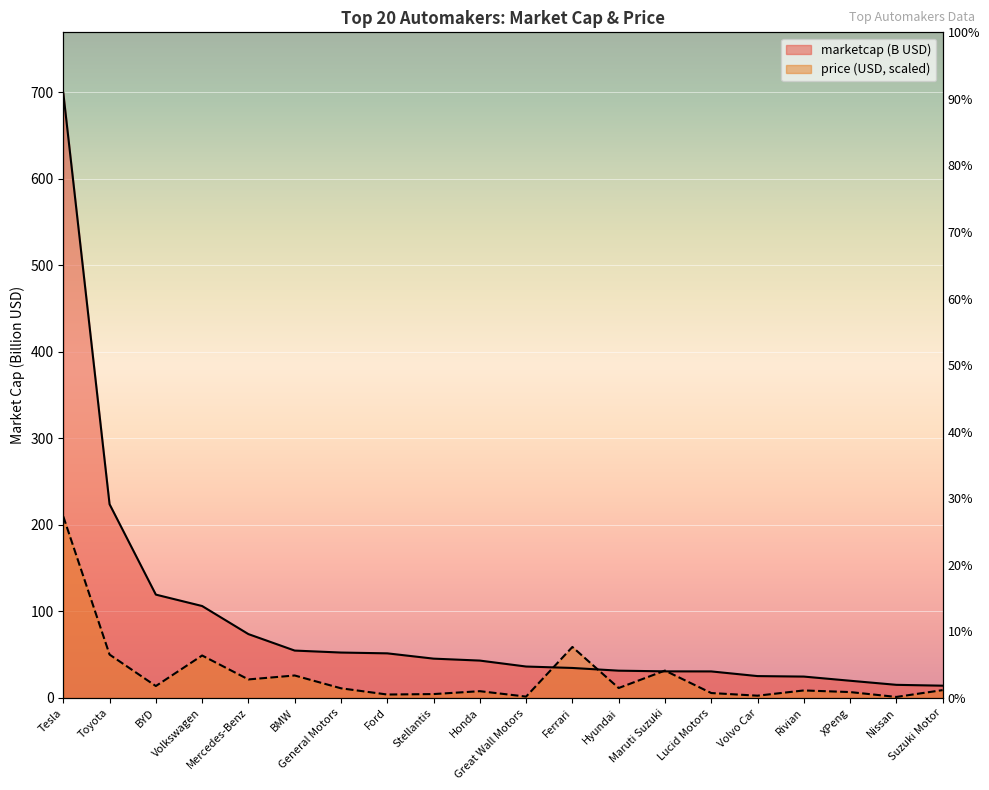

How many lines are shown in the chart?

2